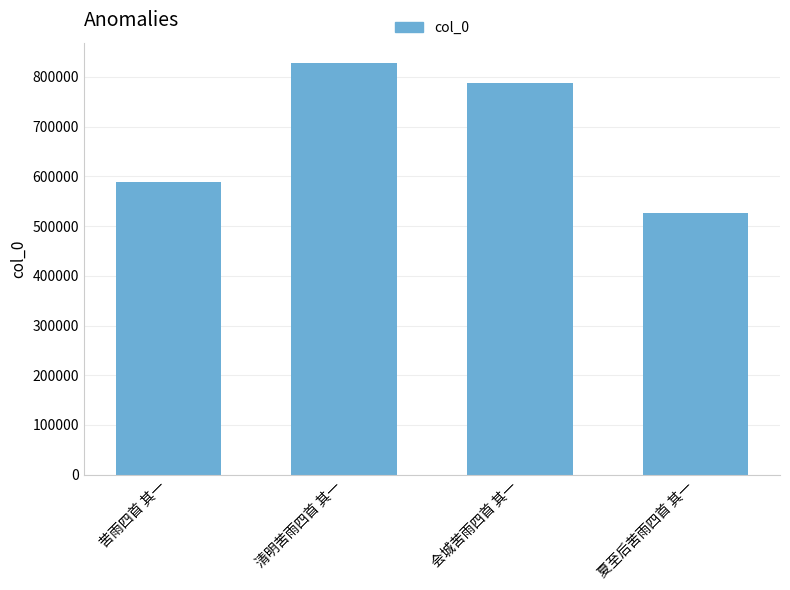

Is it true that the value at 苦雨四首 其一 is 588428?

True